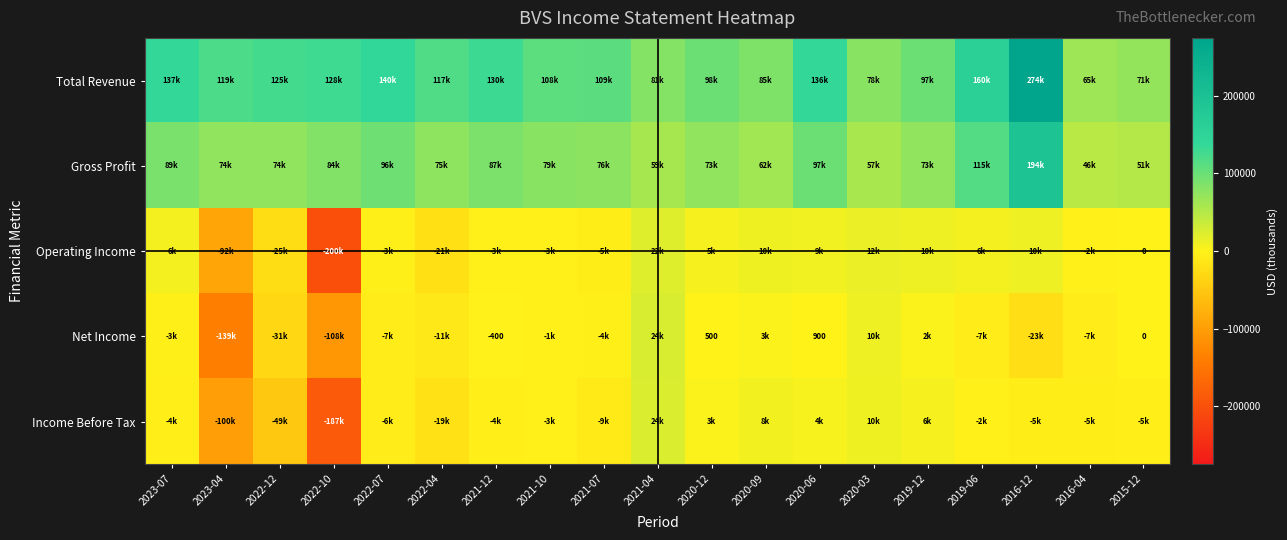

Is it true that Net Income equals 900 at 2020-06?

True